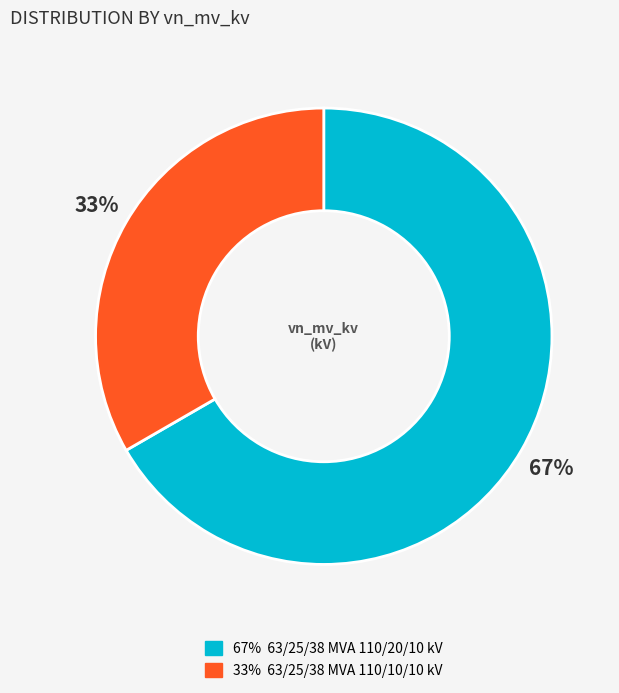

To the nearest percent, what is the average slice percentage?

50%